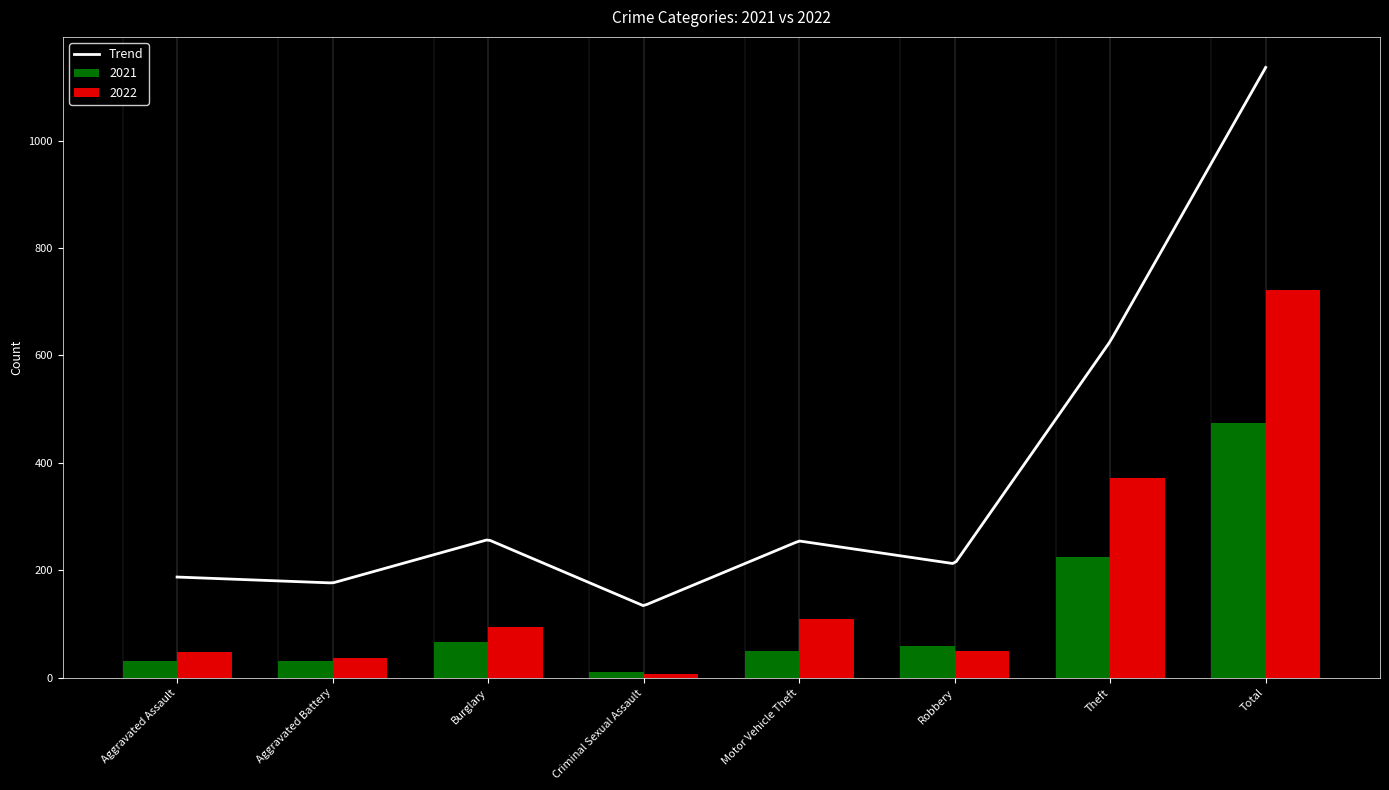

Between Criminal Sexual Assault and Theft, which series saw the biggest shift?

2022